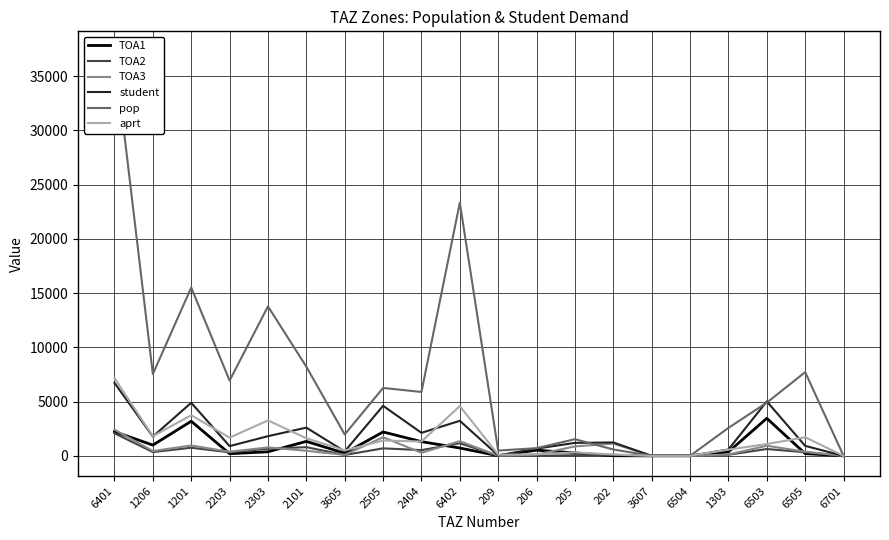

True or false: pop and TOA2 intersect in this chart.

False